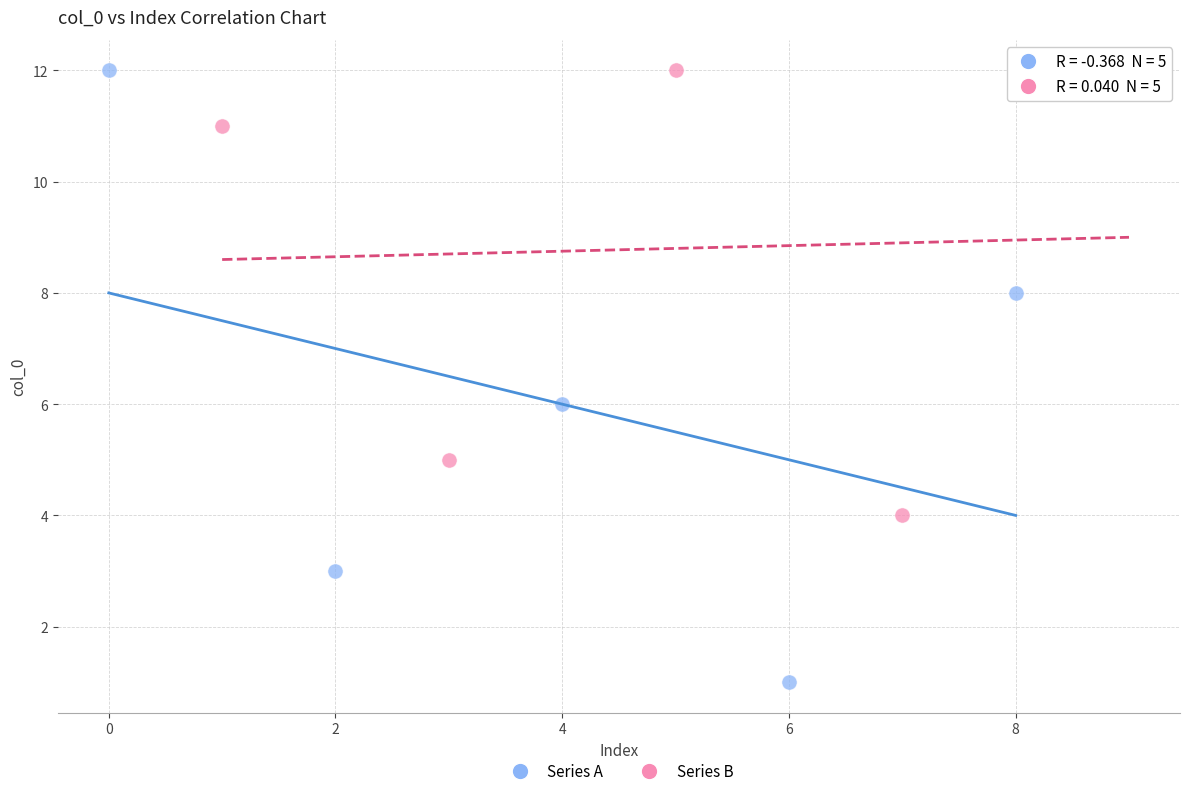

Which series has the largest Y range (max minus min)?

Series A